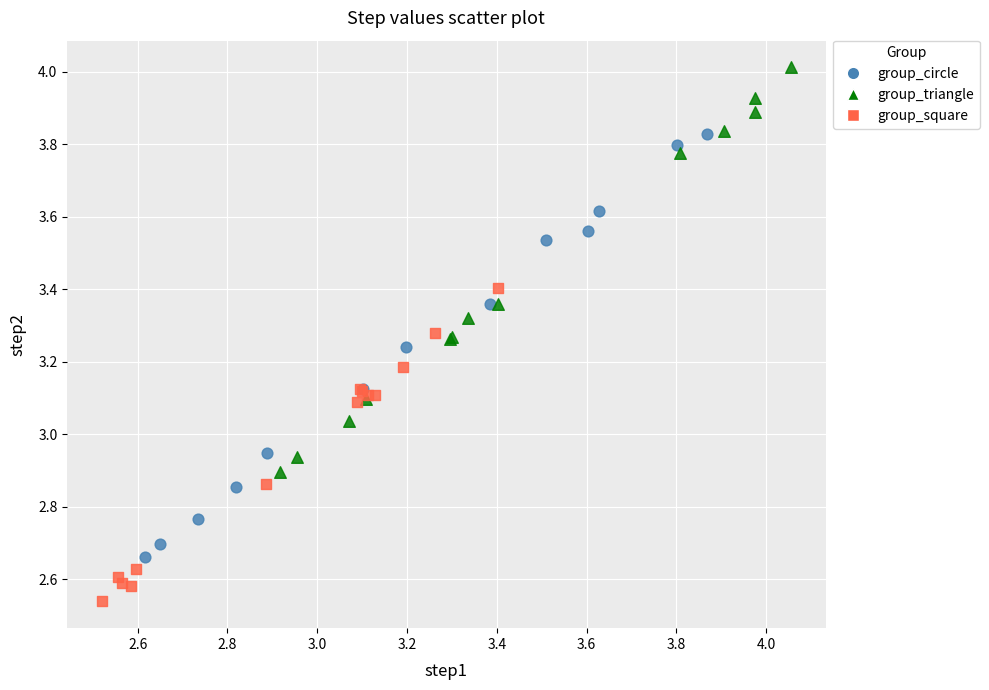

Which series reaches the maximum Y coordinate?

group_triangle